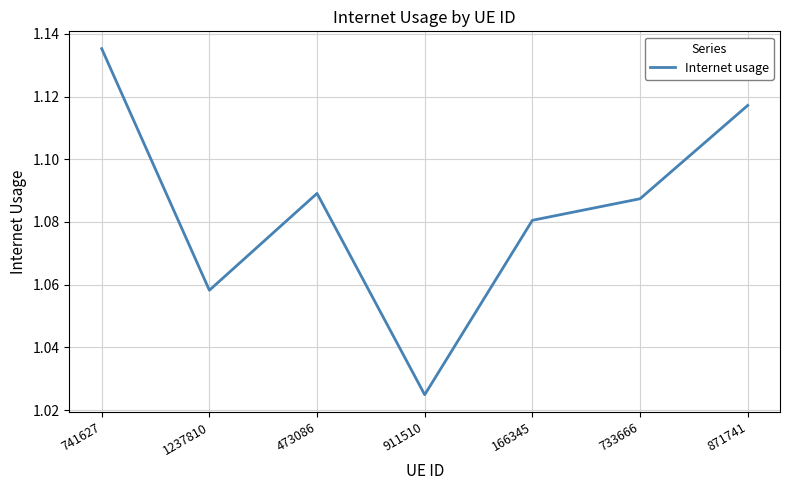

What is the sum of all values?

7.6